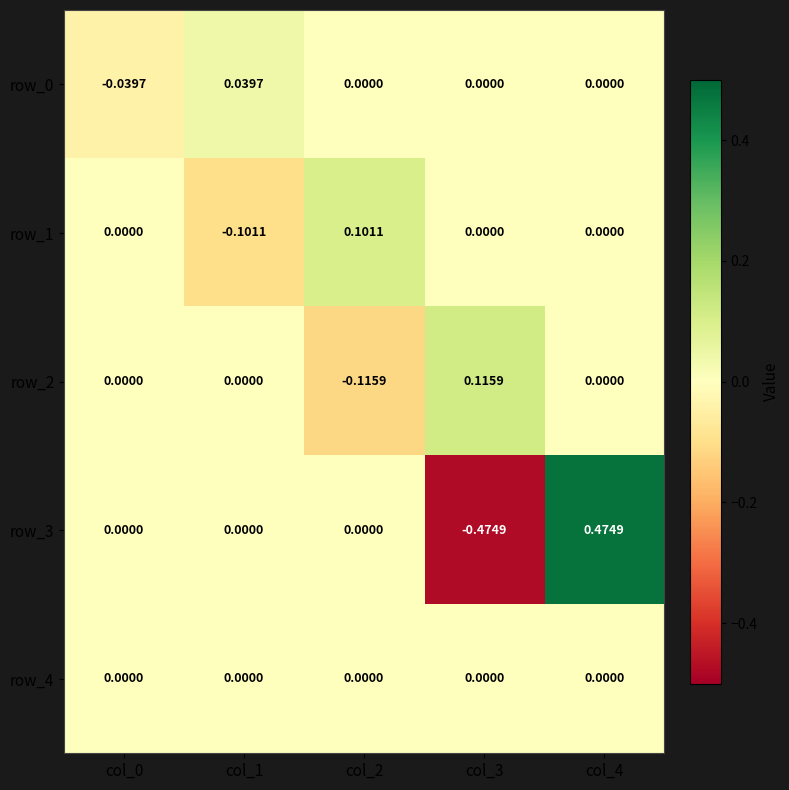

At which label does row_1 reach its minimum?

col_1